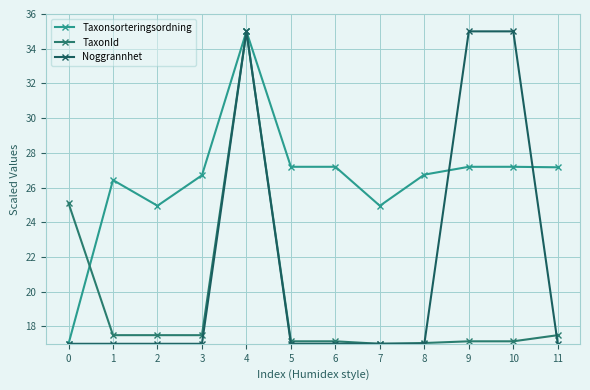

True or false: Taxonsorteringsordning has a value of 27.2 at 9.

True